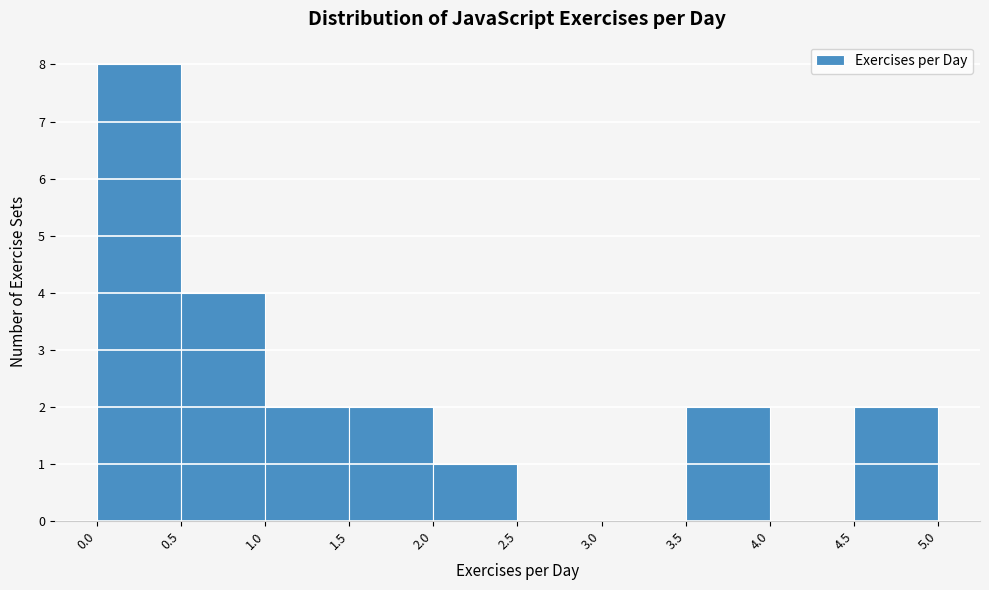

Reading left to right, list every bar in this chart as the range it spans on the x-axis followed by its height. The values are not printed on the chart, so give them approximately, as read against the axis.

0.0 to 0.5: 8
0.5 to 1.0: 4
1.0 to 1.5: 2
1.5 to 2.0: 2
2.0 to 2.5: 1
2.5 to 3.0: 0
3.0 to 3.5: 0
3.5 to 4.0: 2
4.0 to 4.5: 0
4.5 to 5.0: 2